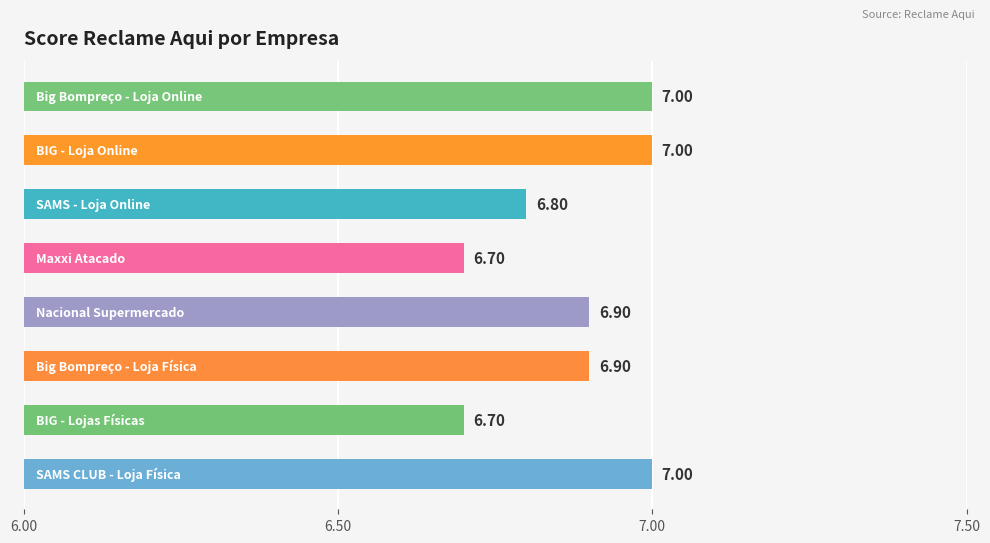

What is the average value?

6.9